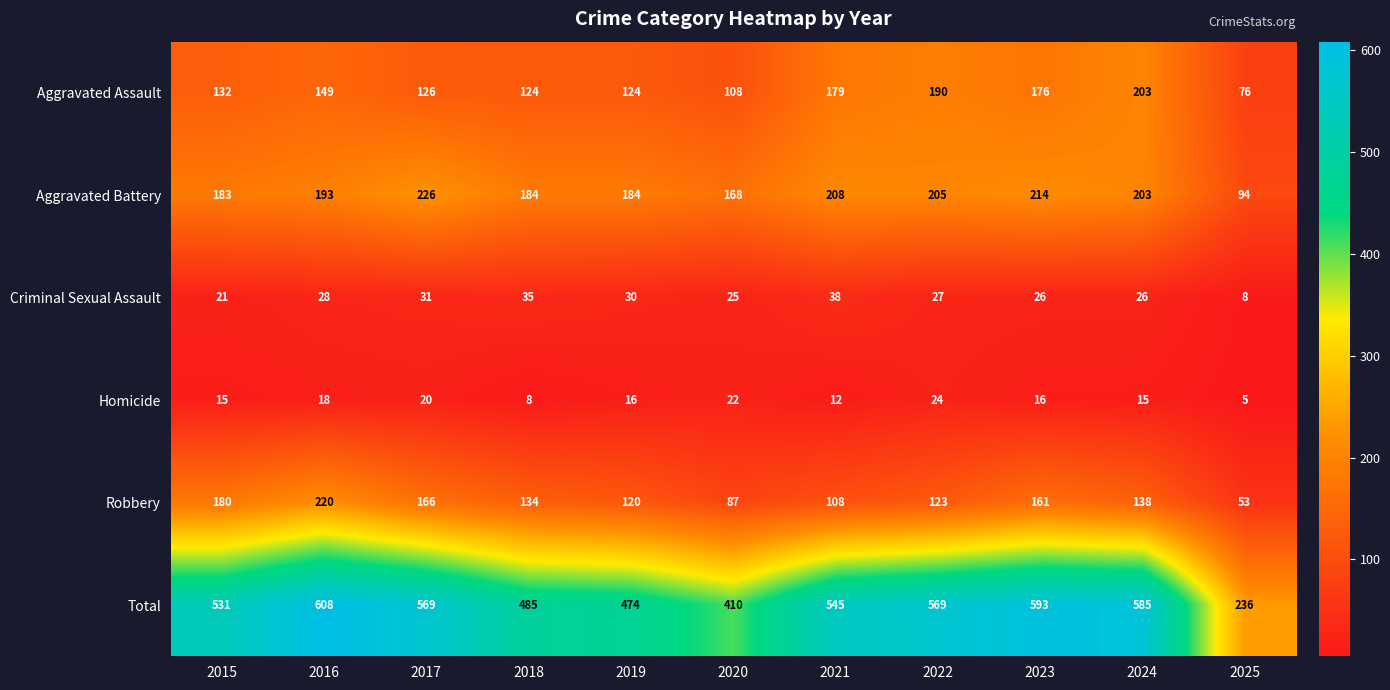

What is the sum of all Aggravated Battery values?

2062